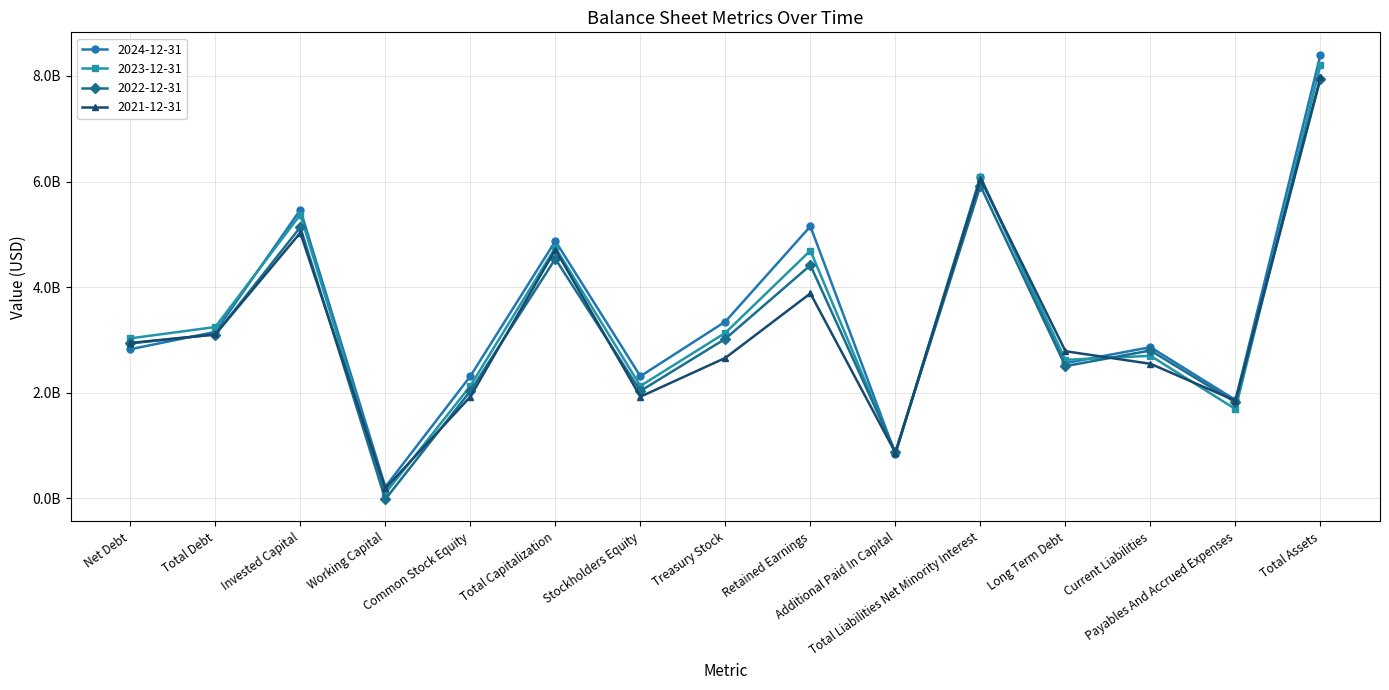

Does the chart have visible grid lines?

Yes